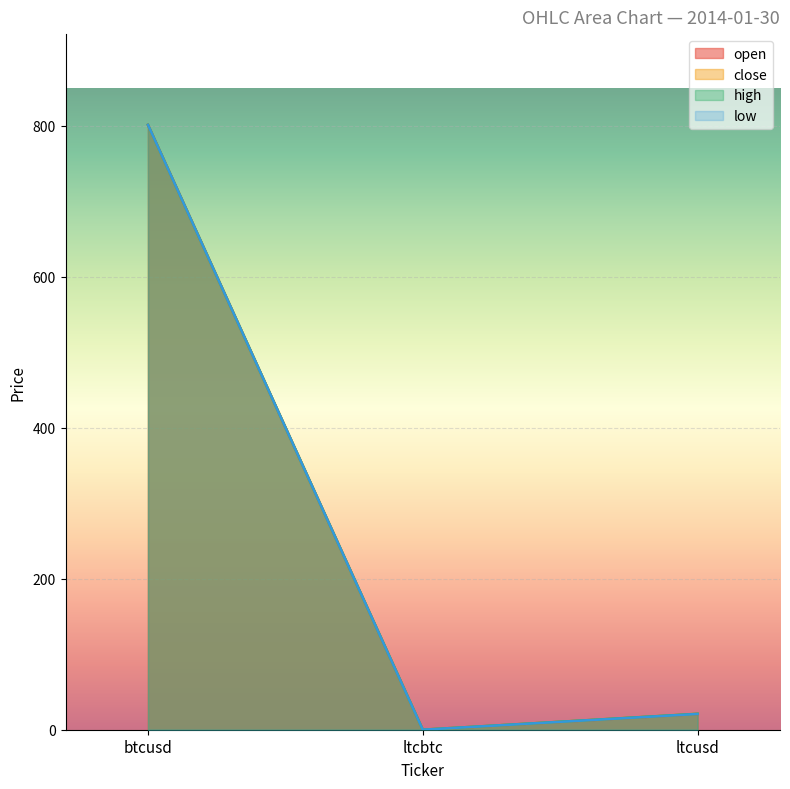

What is the label of the 1st point from the left?

btcusd